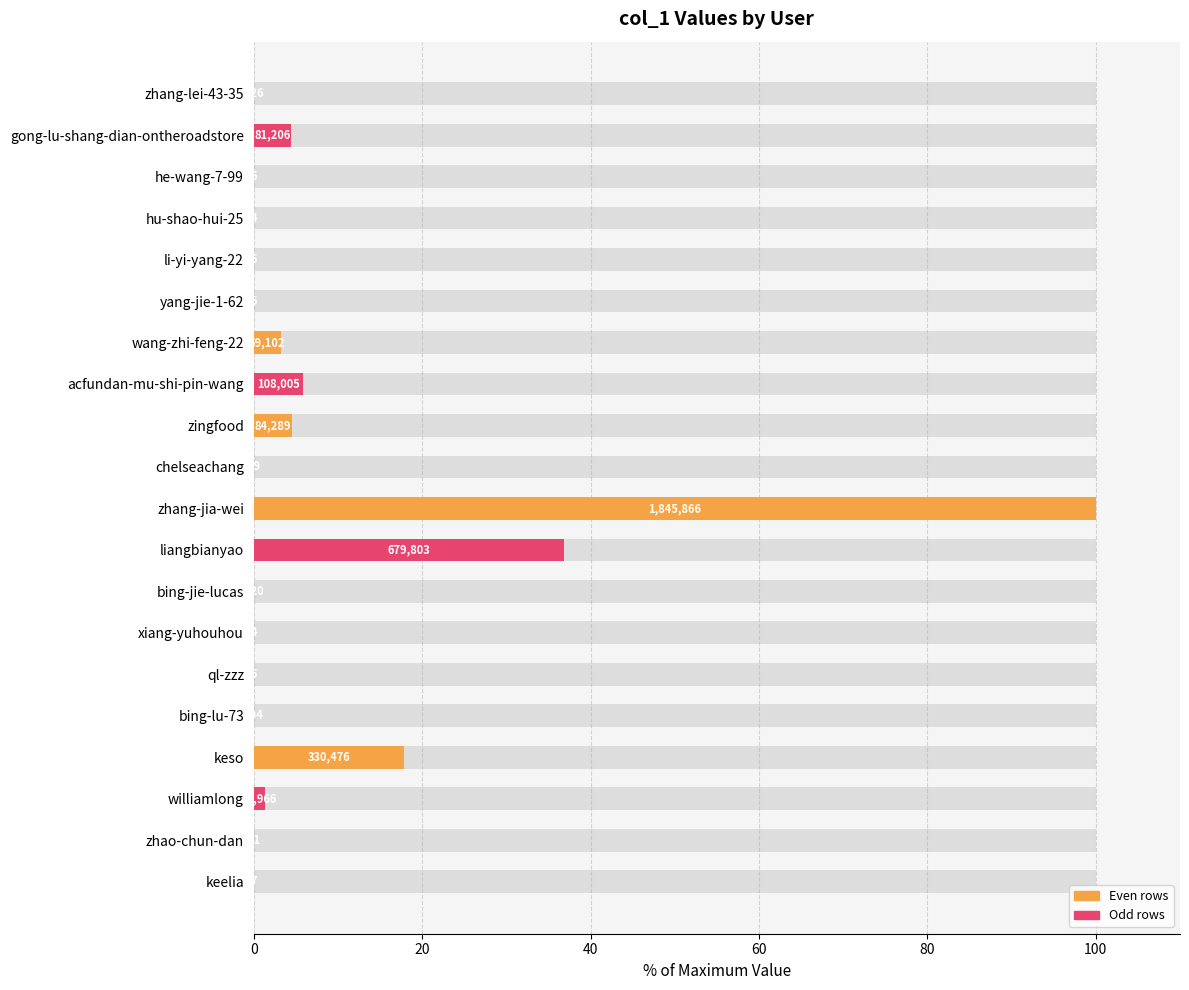

The value at acfundan-mu-shi-pin-wang is 3.9. True or false?

False